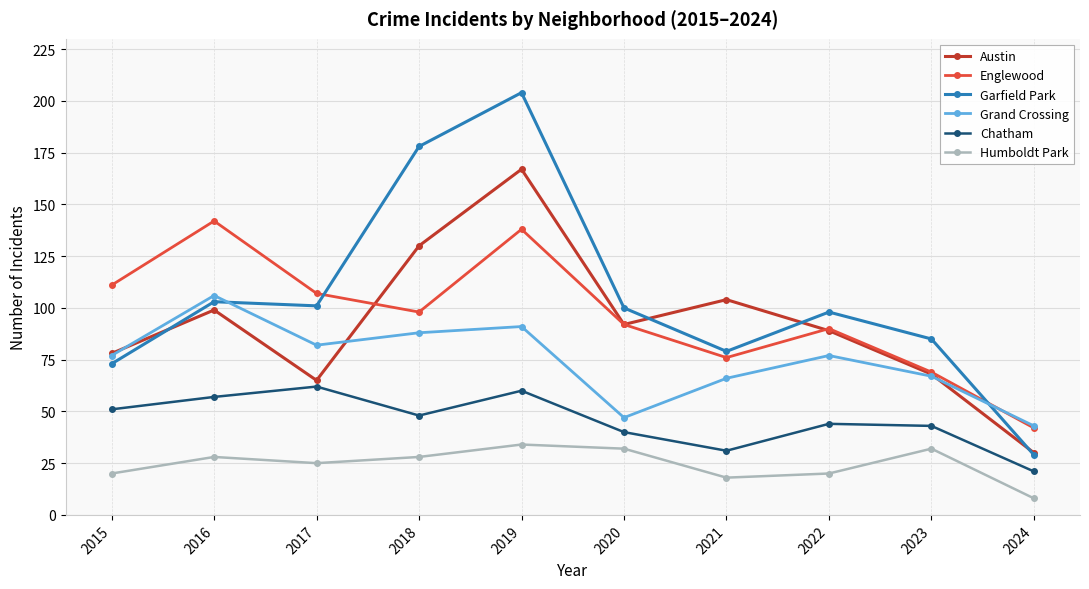

How many interior local peaks does the Chatham series have?

3